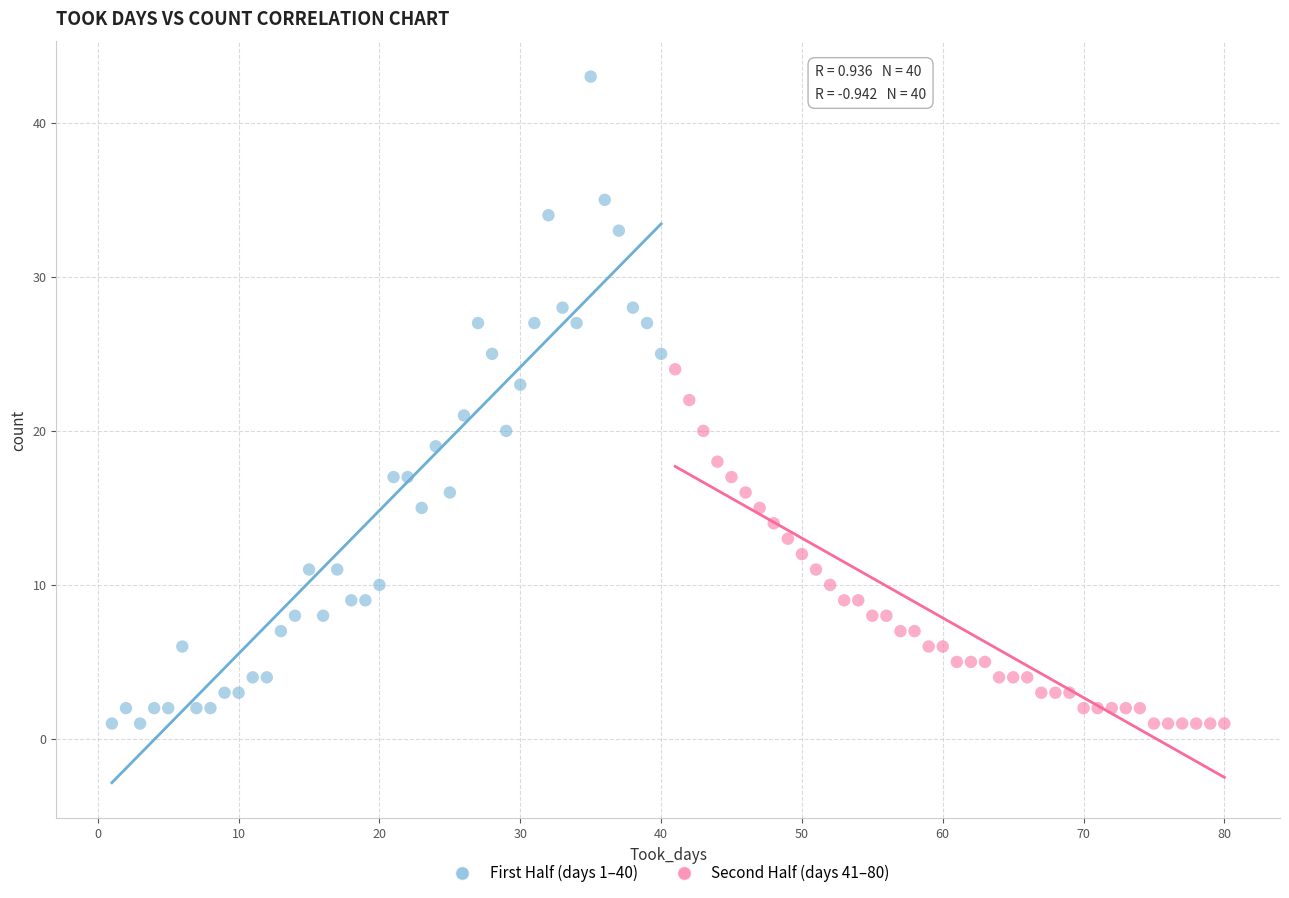

Which series contains the highest Y value?

First Half (days 1–40)